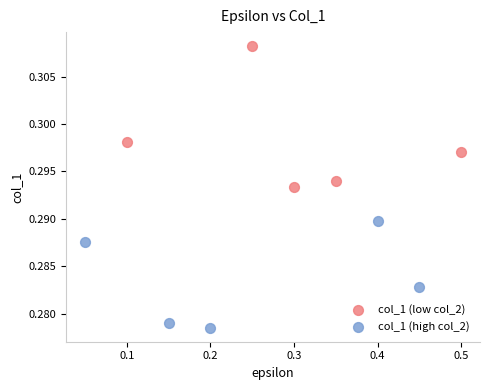

Which series has the widest spread of Y values?

col_1 (low col_2)